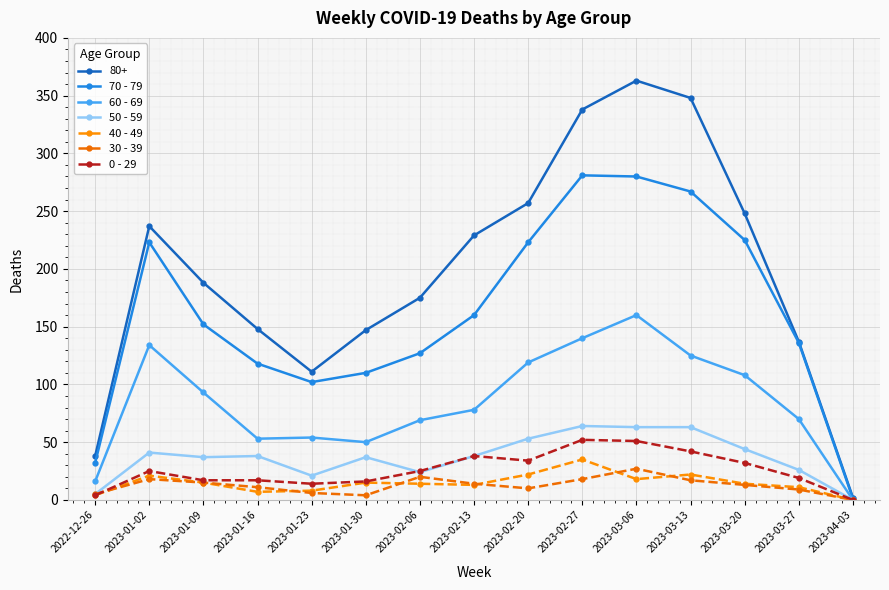

At which category is the sum across all series the highest?

2023-03-06